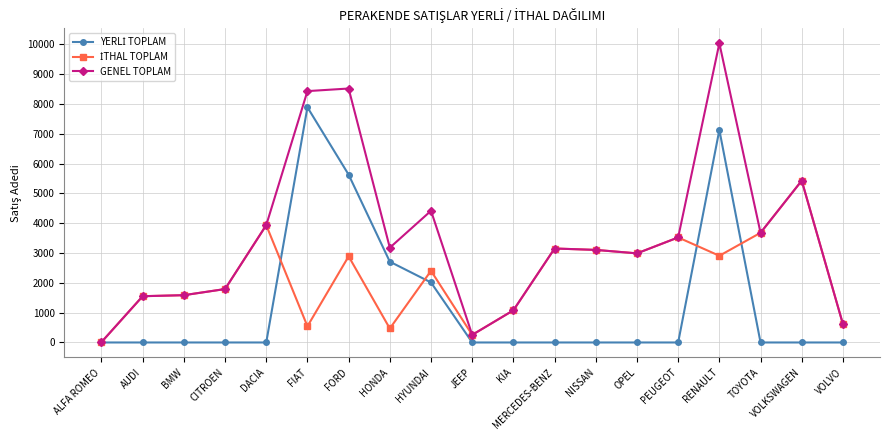

What is the difference between the maximum and minimum values in the GENEL TOPLAM series?

10022